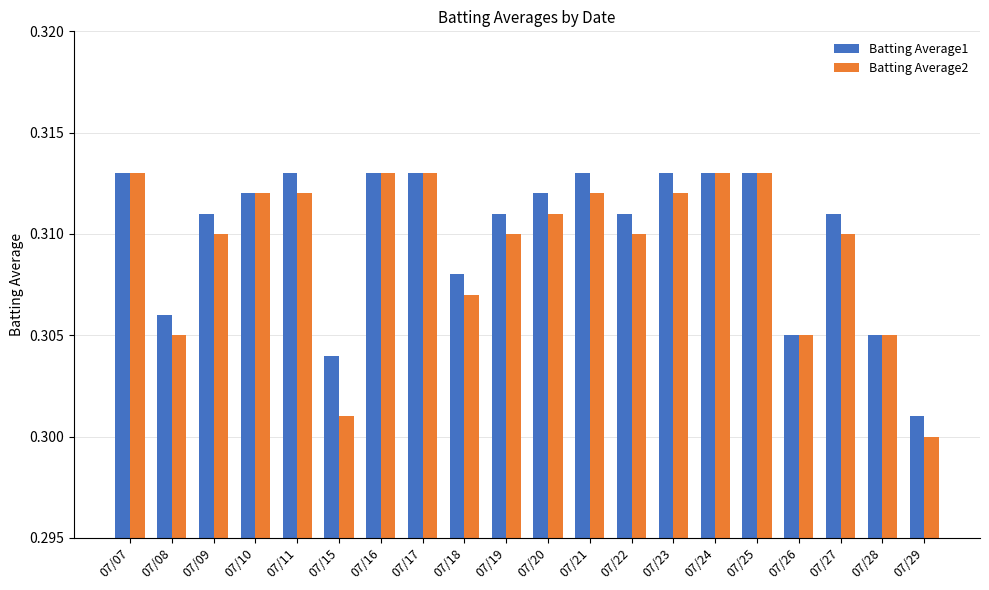

At which label does Batting Average1 reach its minimum?

07/29